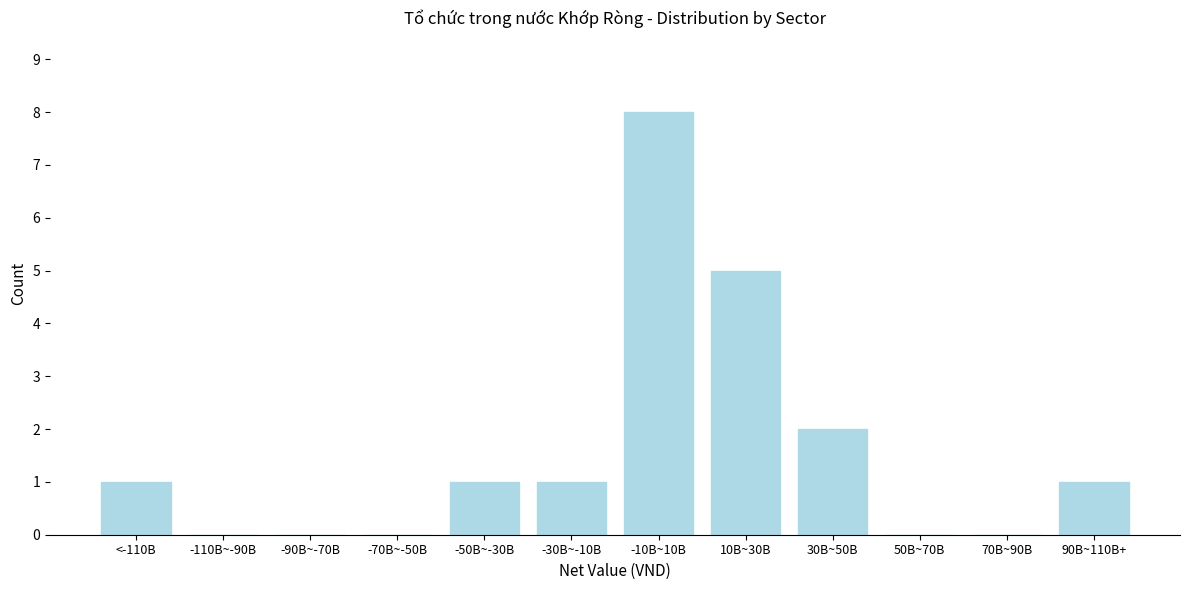

Reading right to left, what are all the values shown in this chart?

90B~110B+=1	70B~90B=0	50B~70B=0	30B~50B=2	10B~30B=5	-10B~10B=8	-30B~-10B=1	-50B~-30B=1	-70B~-50B=0	-90B~-70B=0	-110B~-90B=0	<-110B=1